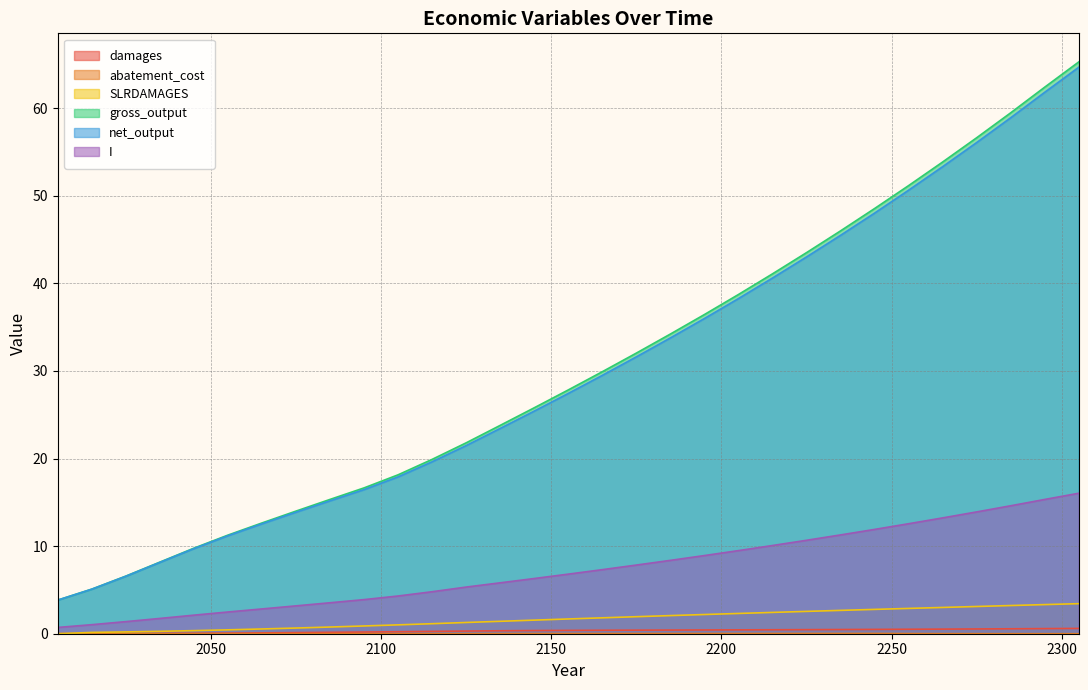

Rank the categories by SLRDAMAGES value from highest to lowest.

2305, 2295, 2285, 2275, 2265, 2255, 2245, 2235, 2225, 2215, 2205, 2195, 2185, 2175, 2165, 2155, 2145, 2135, 2125, 2115, 2105, 2095, 2085, 2075, 2065, 2055, 2045, 2035, 2025, 2015, 2005